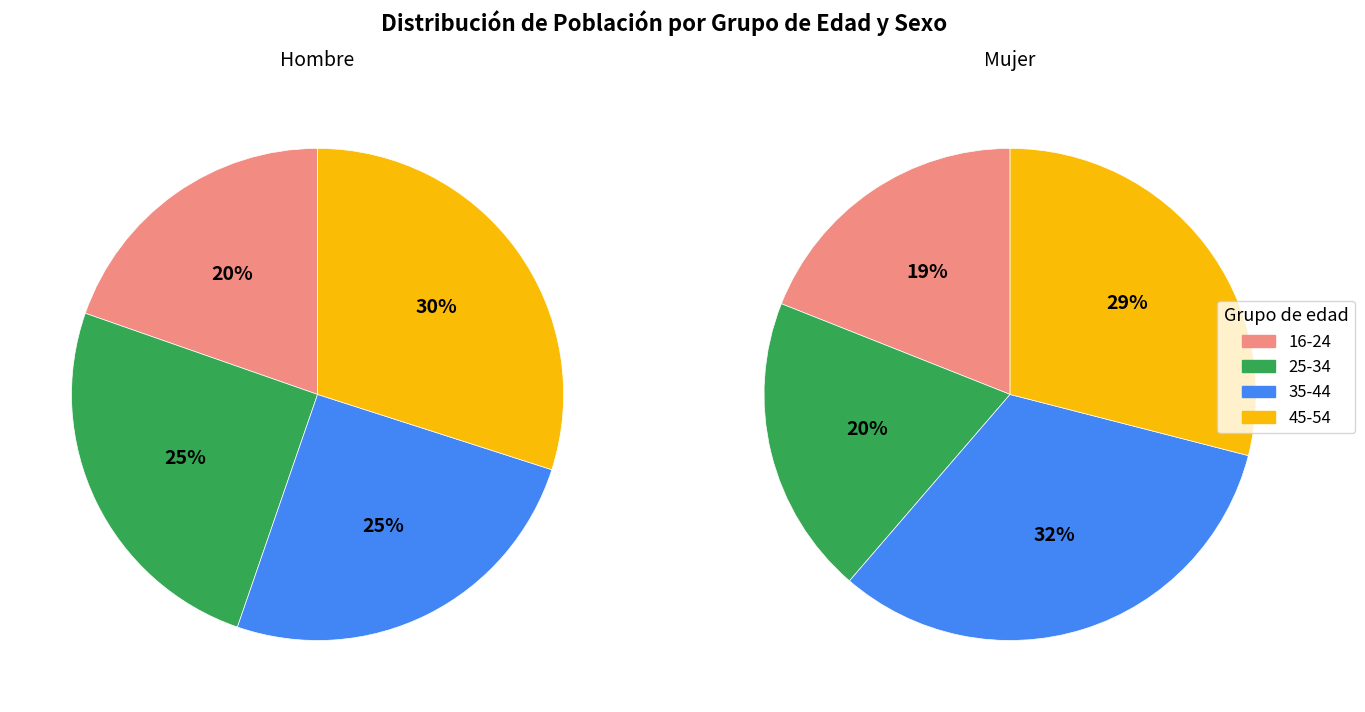

Is there any slice that represents more than half of the pie?

No